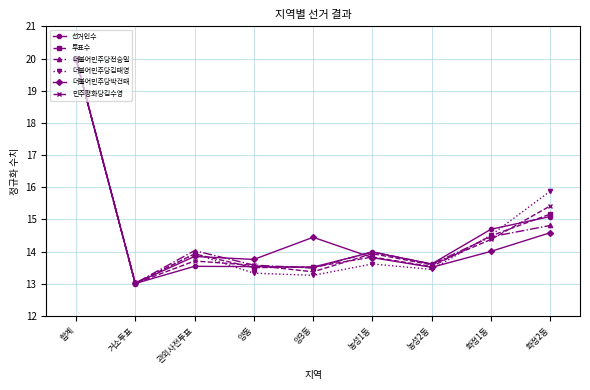

Which series has the largest range (max minus min)?

선거인수